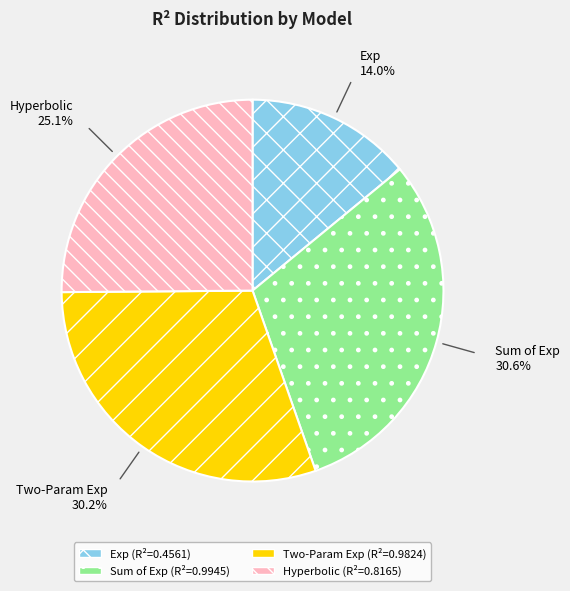

To the nearest percent, what is the average slice percentage?

25%